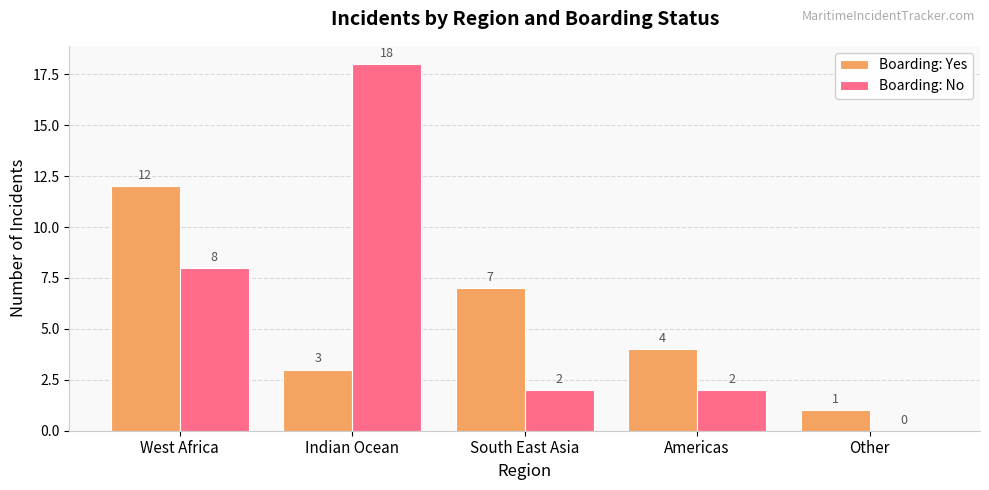

How many groups of bars are there?

5